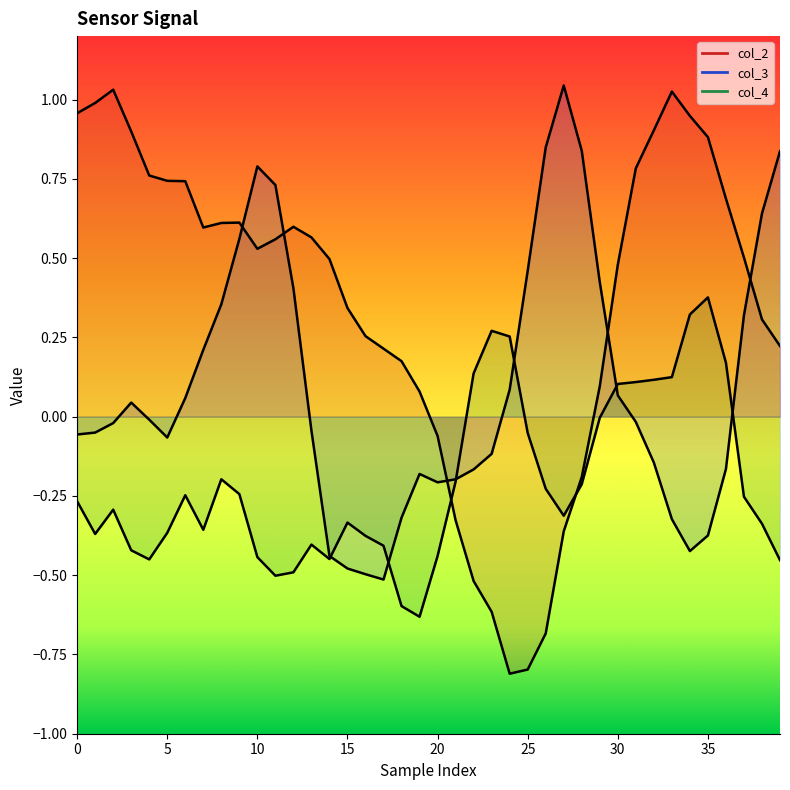

Read the col_4 value at 15.

-0.3